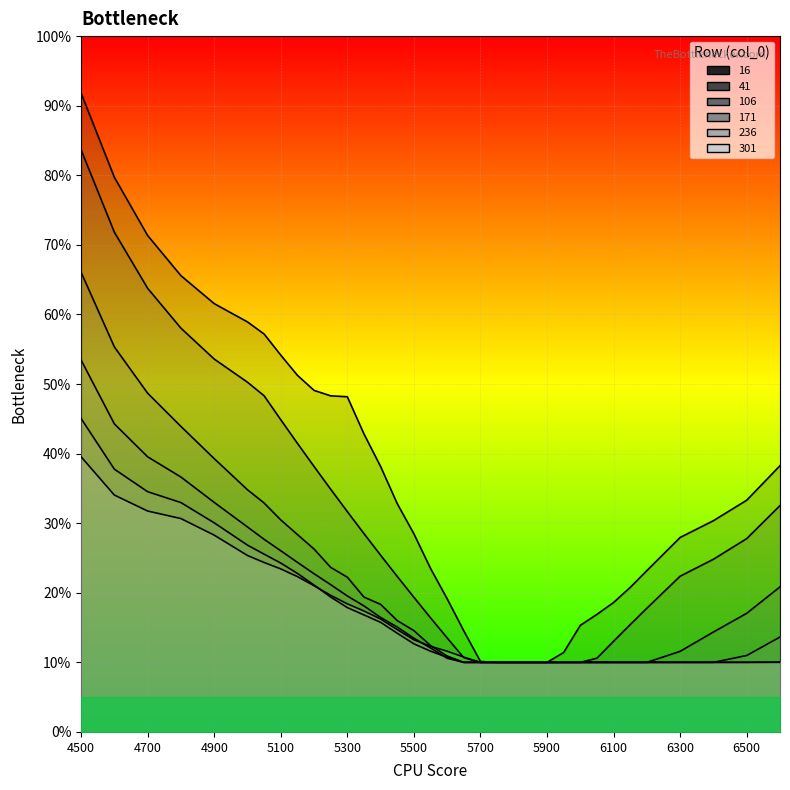

What is the difference between the maximum and second lowest values in the 106 series?

0.6